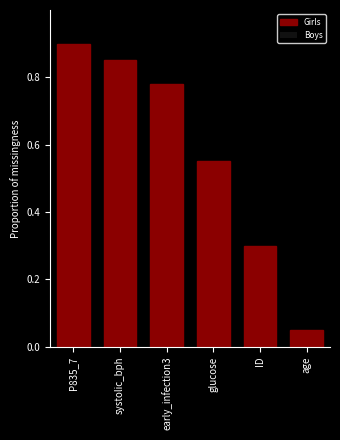

Rank the categories by value from lowest to highest.

age, ID, glucose, early_infection3, systolic_bph, P835_7